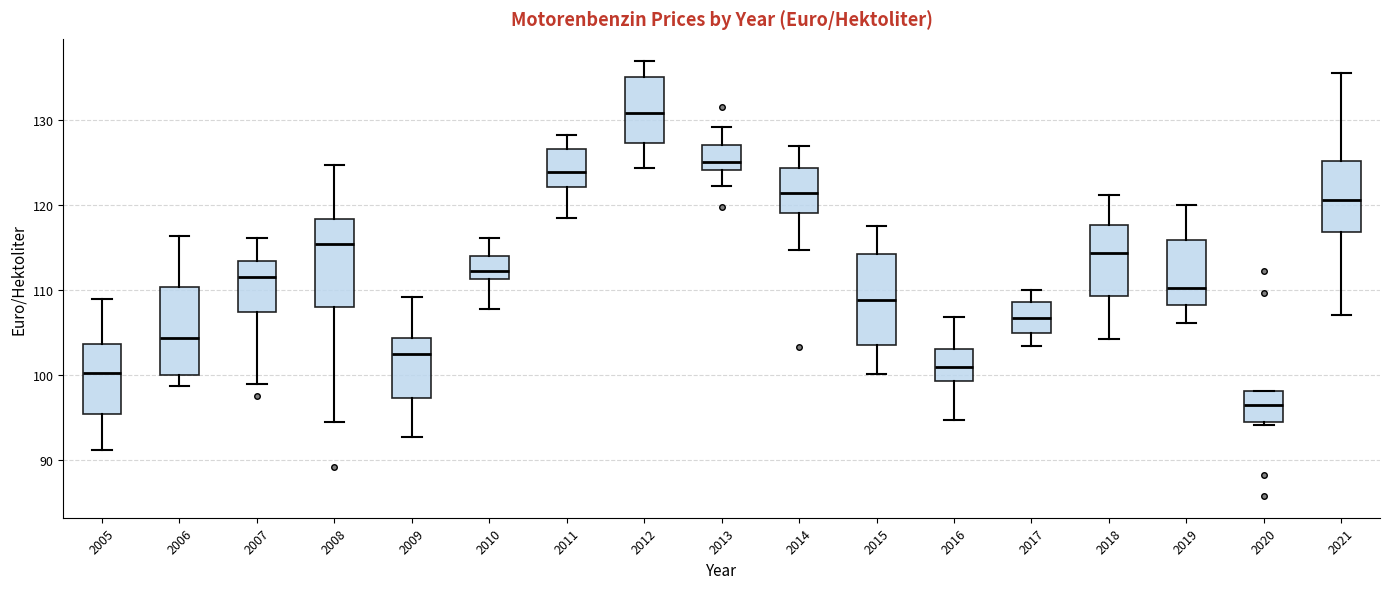

Reading left to right, read every box against the y-axis: the position of its median line, the range the box covers, and the ends of its whiskers. The values are not printed on the chart, so give them approximately, as read against the axis.

2005: median 100, box 95 to 104, whiskers 91 to 109
2006: median 104, box 100 to 110, whiskers 99 to 116
2007: median 112, box 107 to 113, whiskers 99 to 116
2008: median 115, box 108 to 118, whiskers 94 to 125
2009: median 102, box 97 to 104, whiskers 93 to 109
2010: median 112, box 111 to 114, whiskers 108 to 116
2011: median 124, box 122 to 127, whiskers 118 to 128
2012: median 131, box 127 to 135, whiskers 124 to 137
2013: median 125, box 124 to 127, whiskers 122 to 129
2014: median 121, box 119 to 124, whiskers 115 to 127
2015: median 109, box 104 to 114, whiskers 100 to 118
2016: median 101, box 99 to 103, whiskers 95 to 107
2017: median 107, box 105 to 109, whiskers 103 to 110
2018: median 114, box 109 to 118, whiskers 104 to 121
2019: median 110, box 108 to 116, whiskers 106 to 120
2020: median 96, box 94 to 98, whiskers 94 (just below the box's lower edge) to 98
2021: median 121, box 117 to 125, whiskers 107 to 136